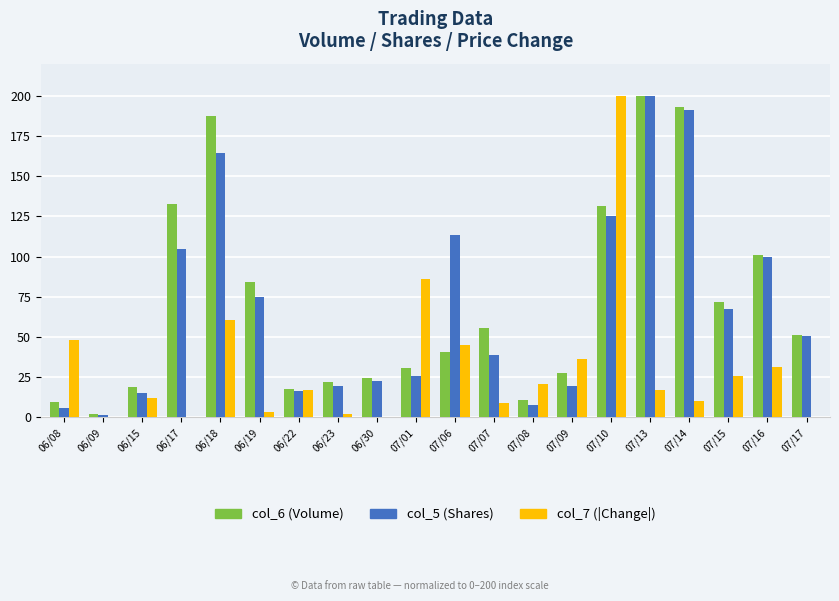

True or false: col_5 (Shares) has a value of 25.4 at 07/01.

True